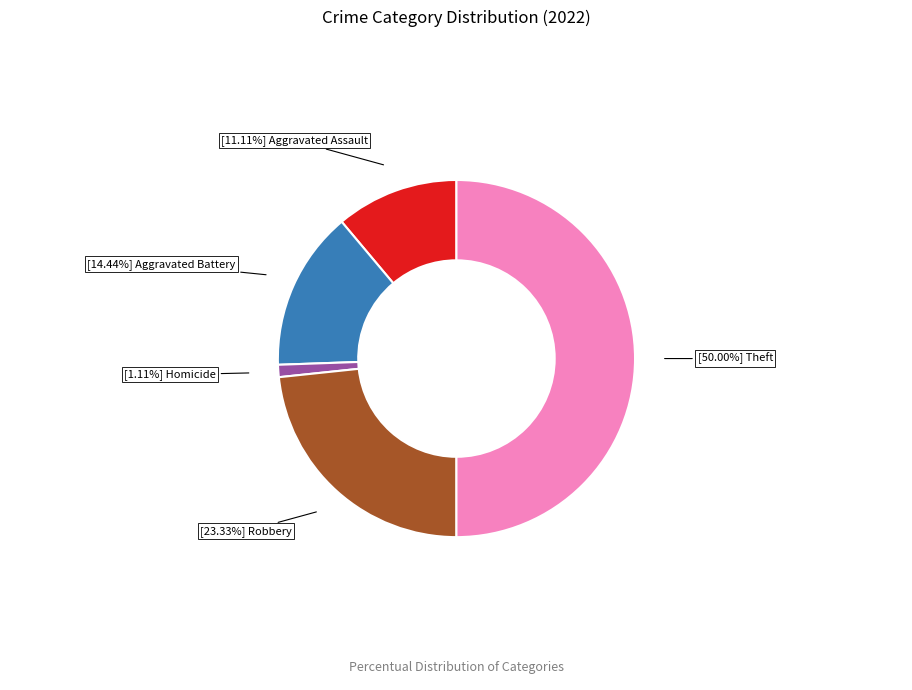

How many segments does this pie chart have?

5